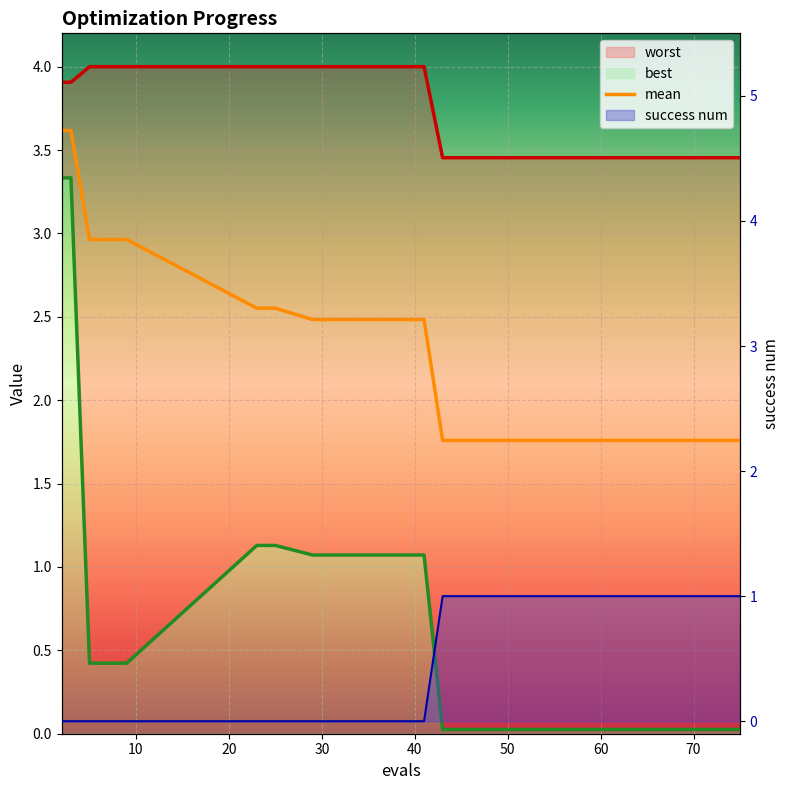

True or false: best has more than 2 points higher than both neighbors.

False